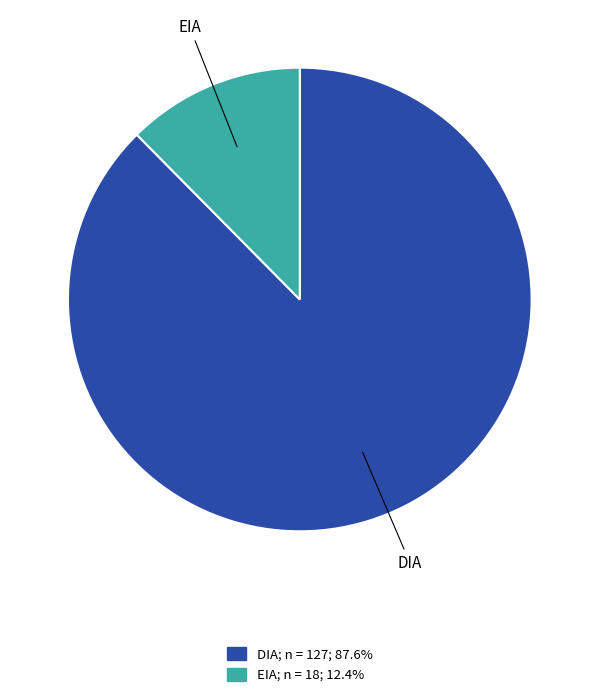

Combined, do EIA and DIA account for over 50%?

Yes